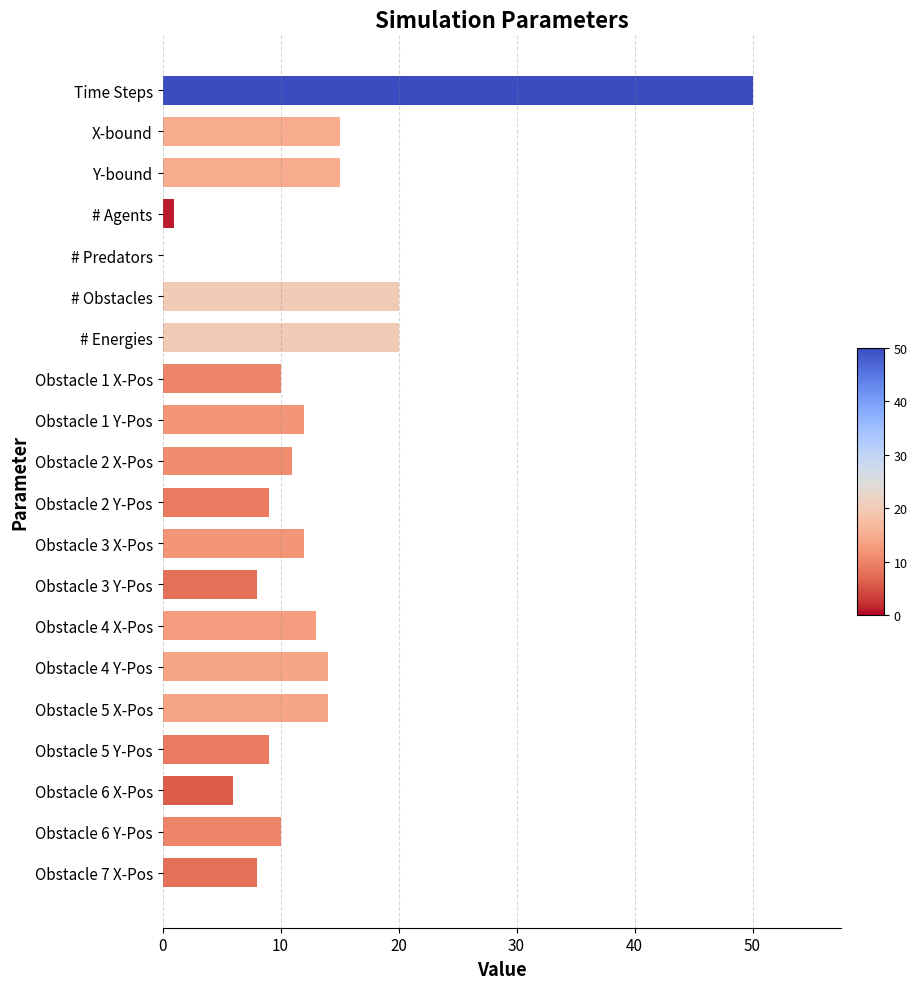

The chart shows a value of 13 at Obstacle 4 X-Pos. True or false?

True